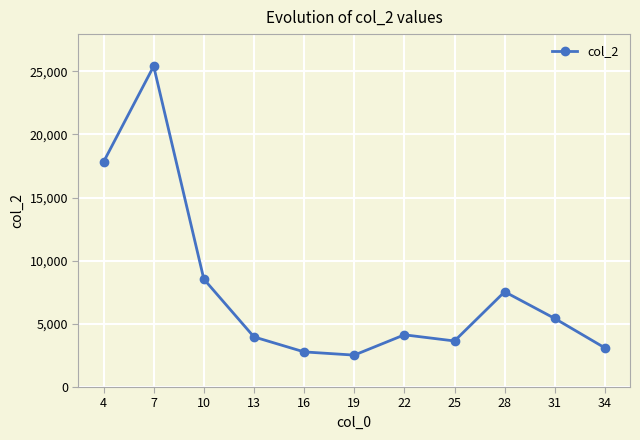

At which category does the data reach its first local valley?

19